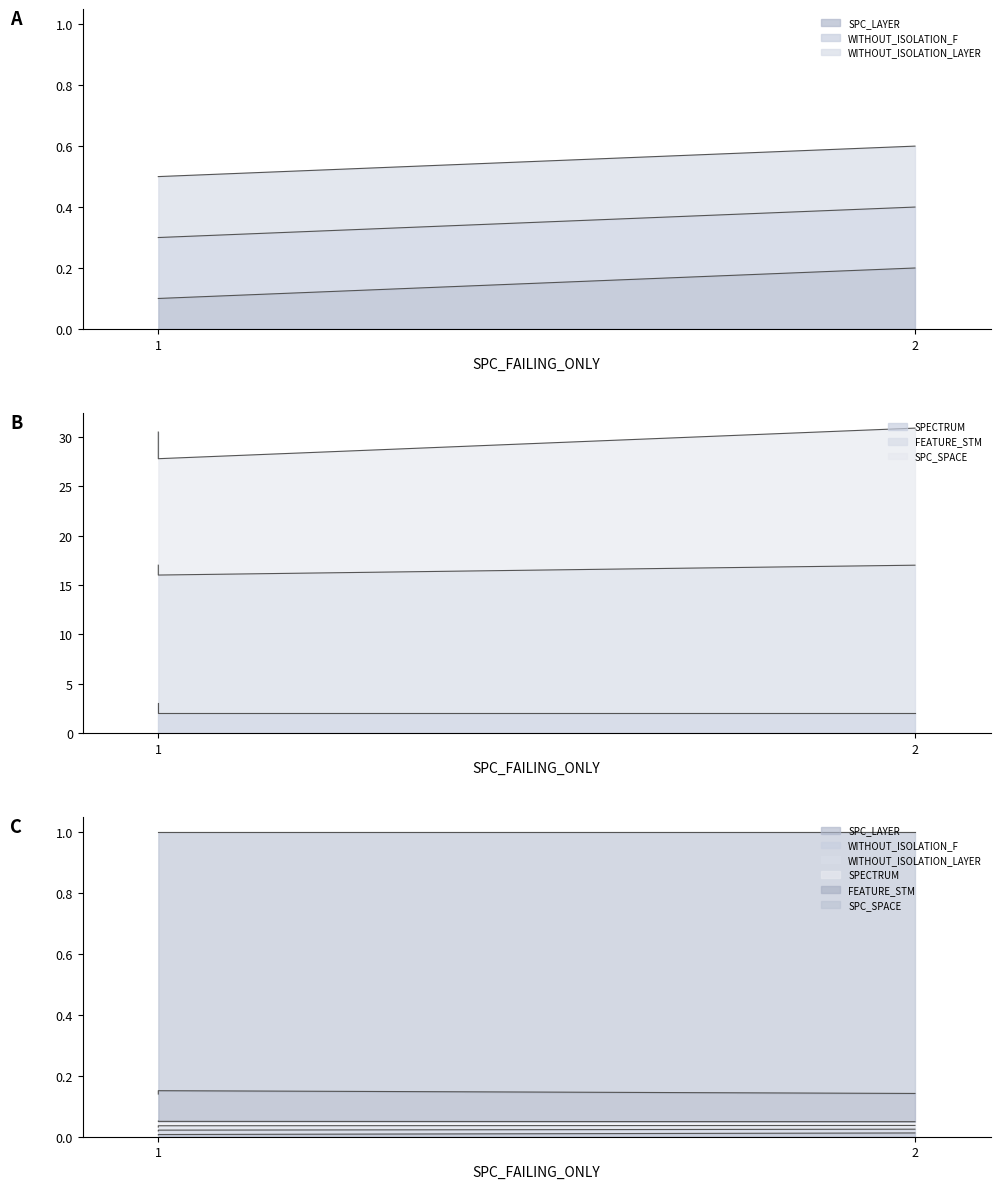

Which series has the widest spread of values?

SPC_SPACE